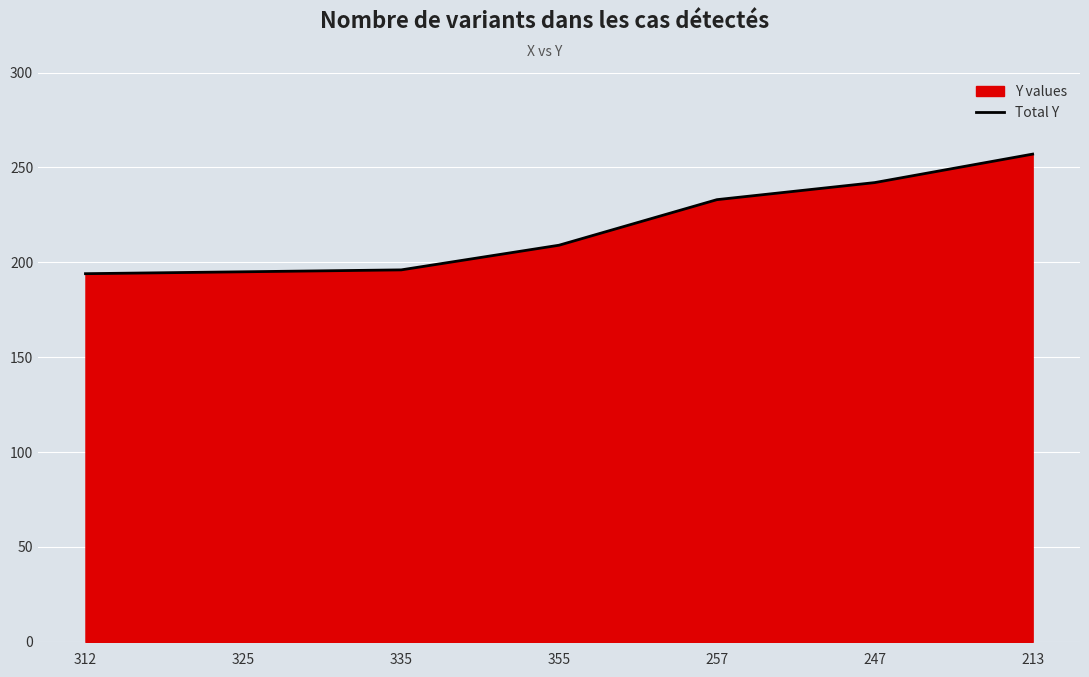

At which category does the chart reach its minimum across all series?

312